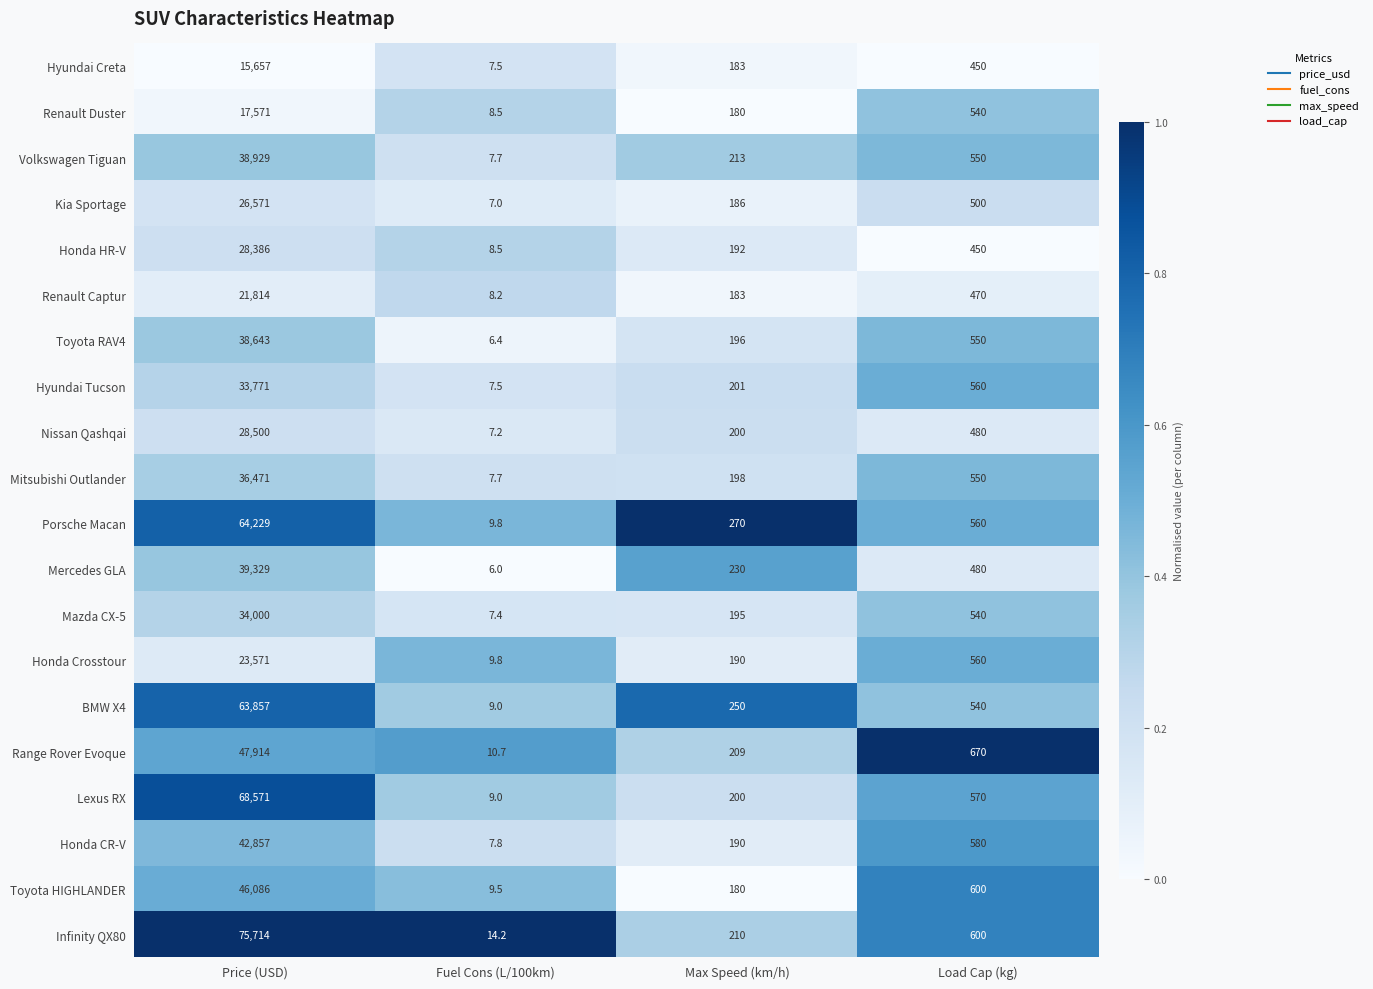

Which category has the lowest value across all series?

Fuel Cons (L/100km)